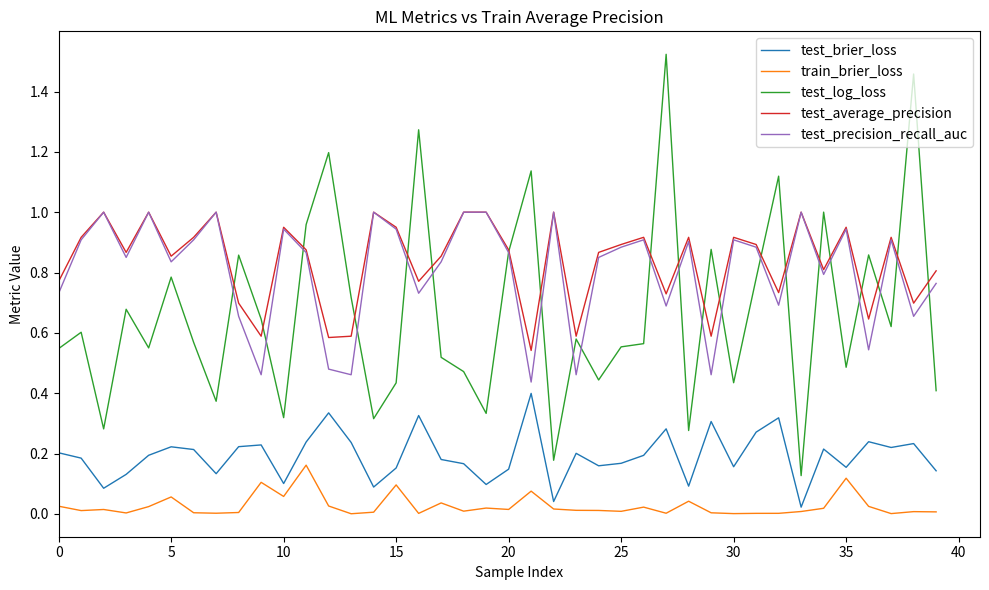

True or false: test_brier_loss and test_precision_recall_auc cross at least once.

False